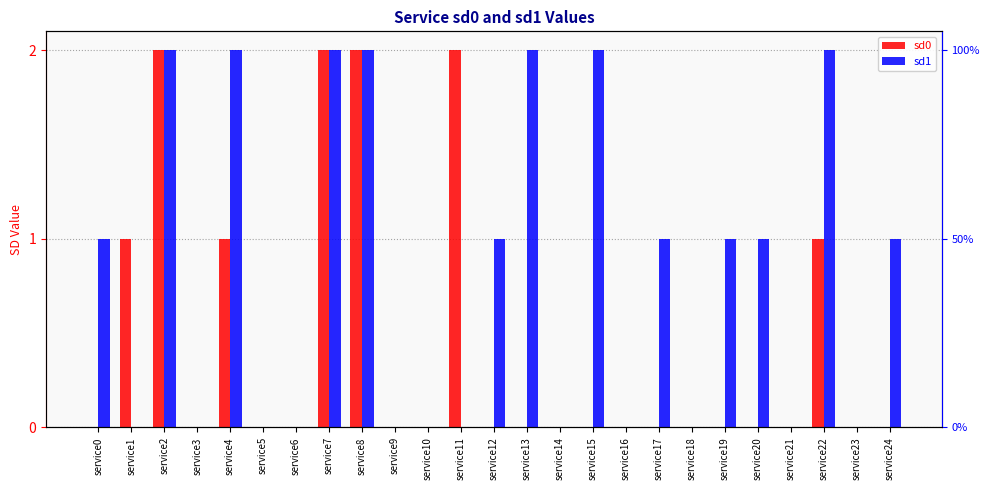

Reading left to right, extract all data points from this chart.

sd0: service0=0	service1=1	service2=2	service3=0	service4=1	service5=0	service6=0	service7=2	service8=2	service9=0	service10=0	service11=2	service12=0	service13=0	service14=0	service15=0	service16=0	service17=0	service18=0	service19=0	service20=0	service21=0	service22=1	service23=0	service24=0
sd1: service0=1	service1=0	service2=2	service3=0	service4=2	service5=0	service6=0	service7=2	service8=2	service9=0	service10=0	service11=0	service12=1	service13=2	service14=0	service15=2	service16=0	service17=1	service18=0	service19=1	service20=1	service21=0	service22=2	service23=0	service24=1